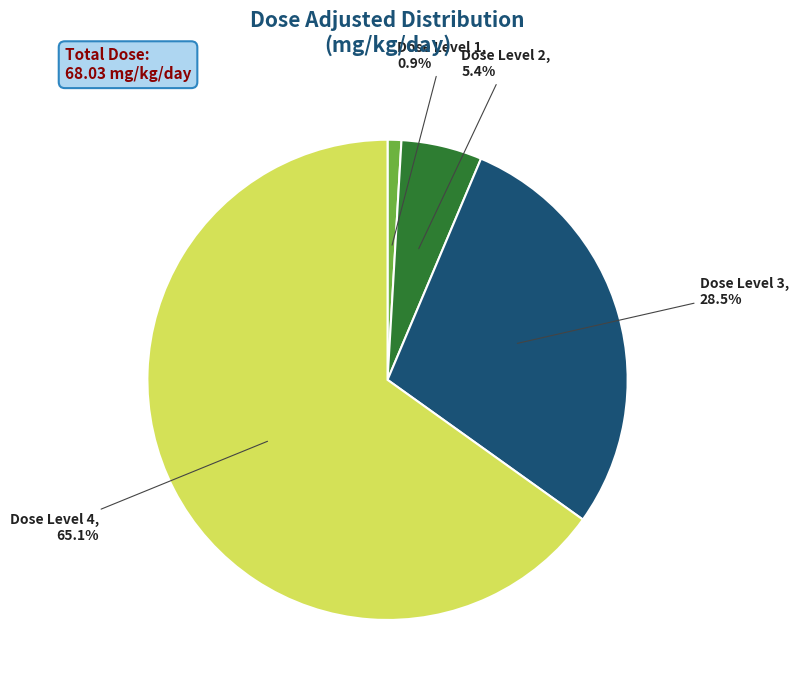

How many segments does this pie chart have?

4